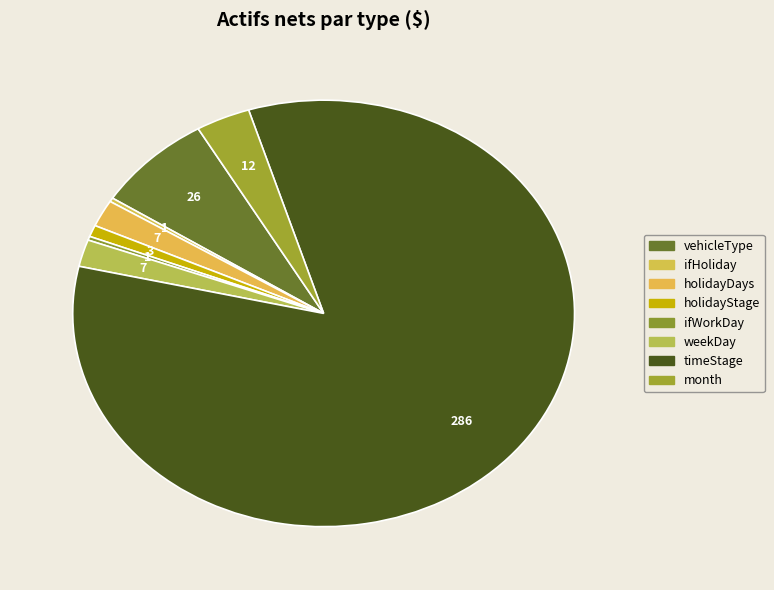

To the nearest percent, what is the difference between the holidayStage and month slice percentages?

3%